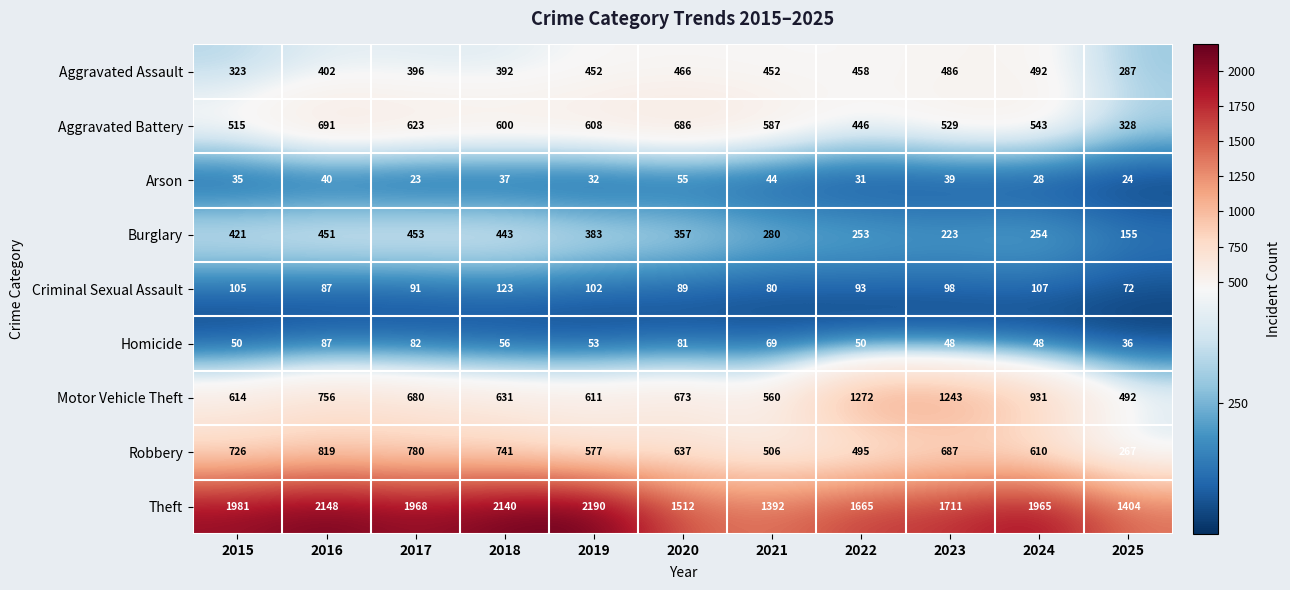

The value of Homicide at 2016 is 137. True or false?

False